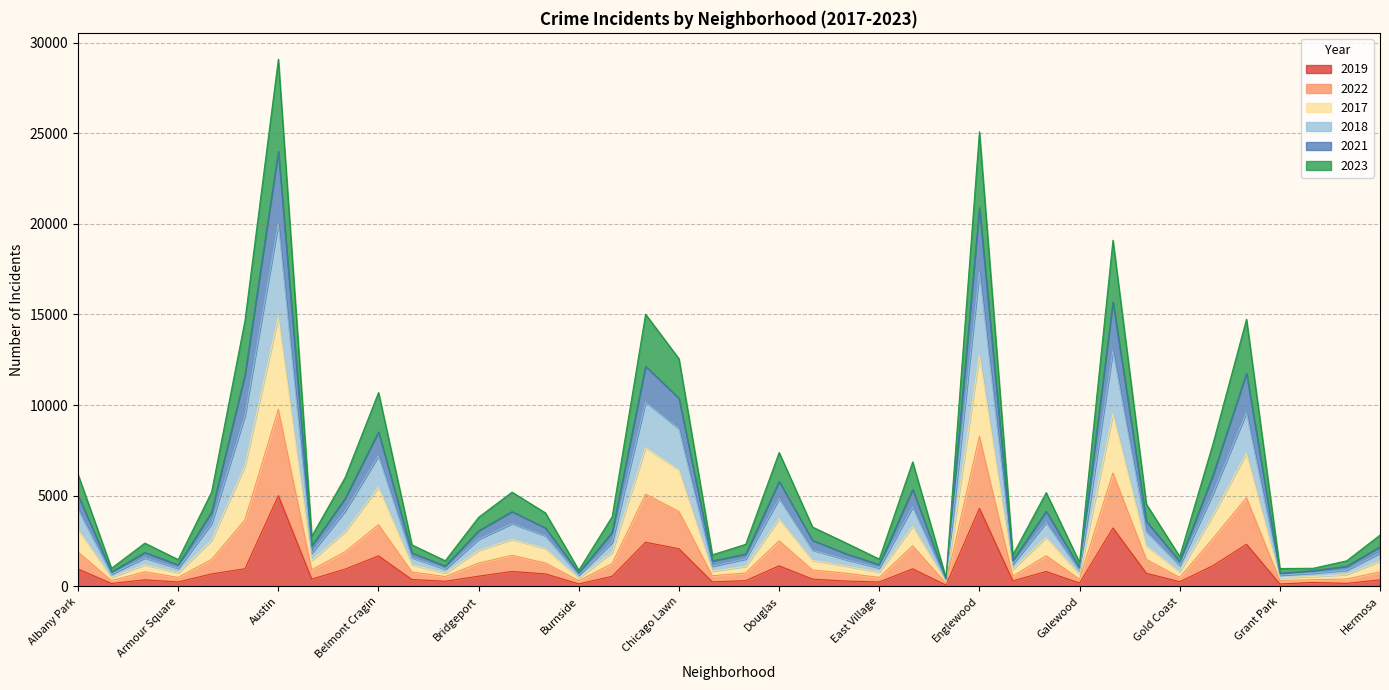

At which label does 2019 reach its peak?

Austin